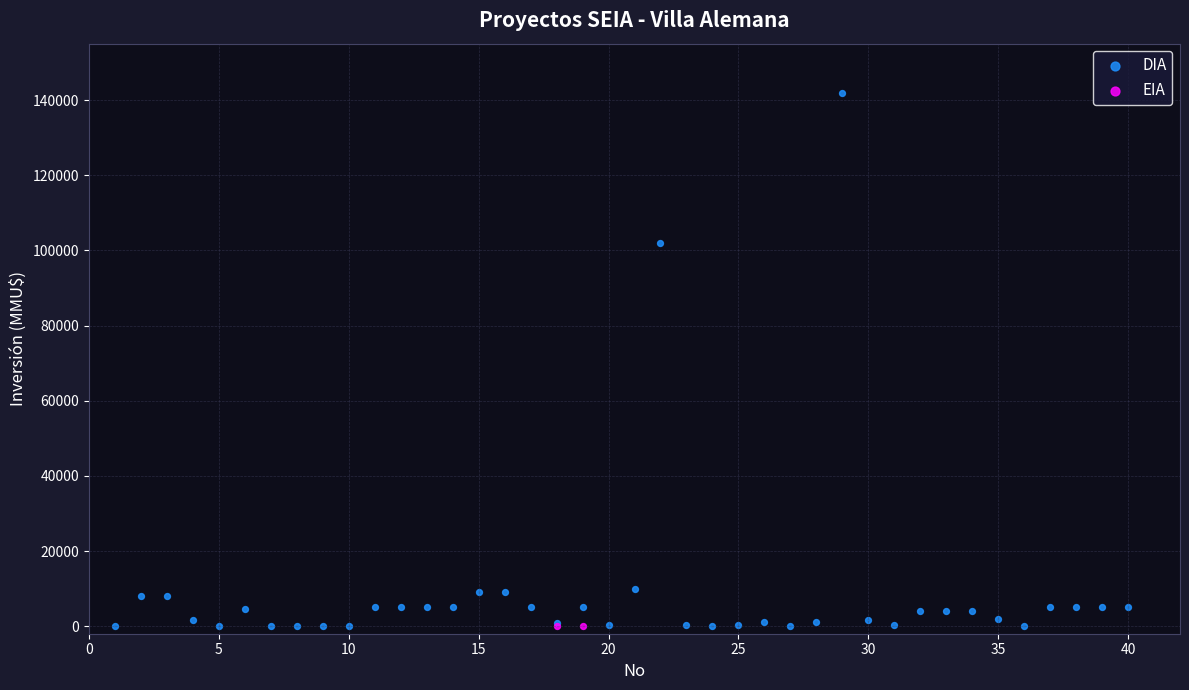

What are all the series names shown in the legend?

DIA, EIA